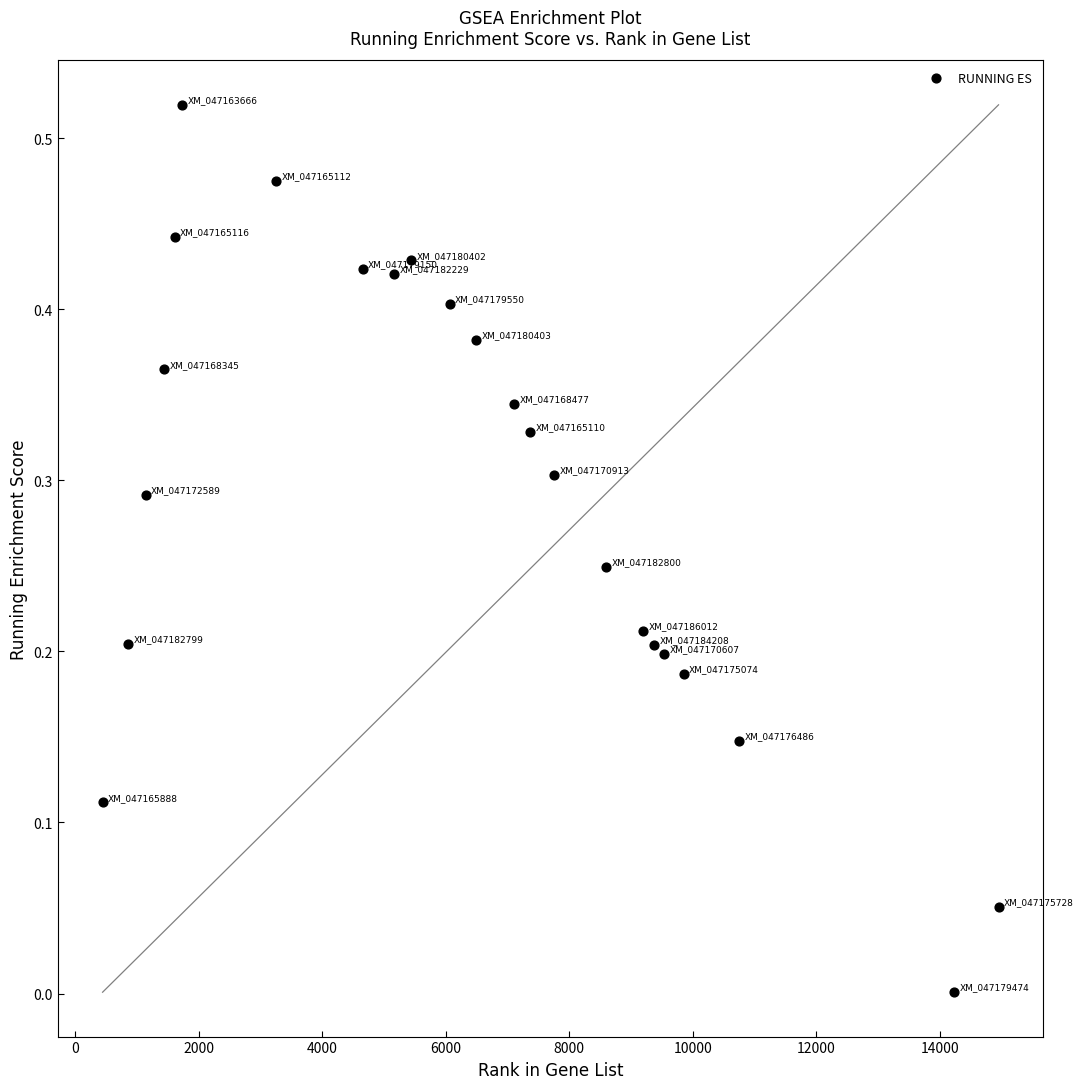

What is the range of X values (max minus min)?

14506.0